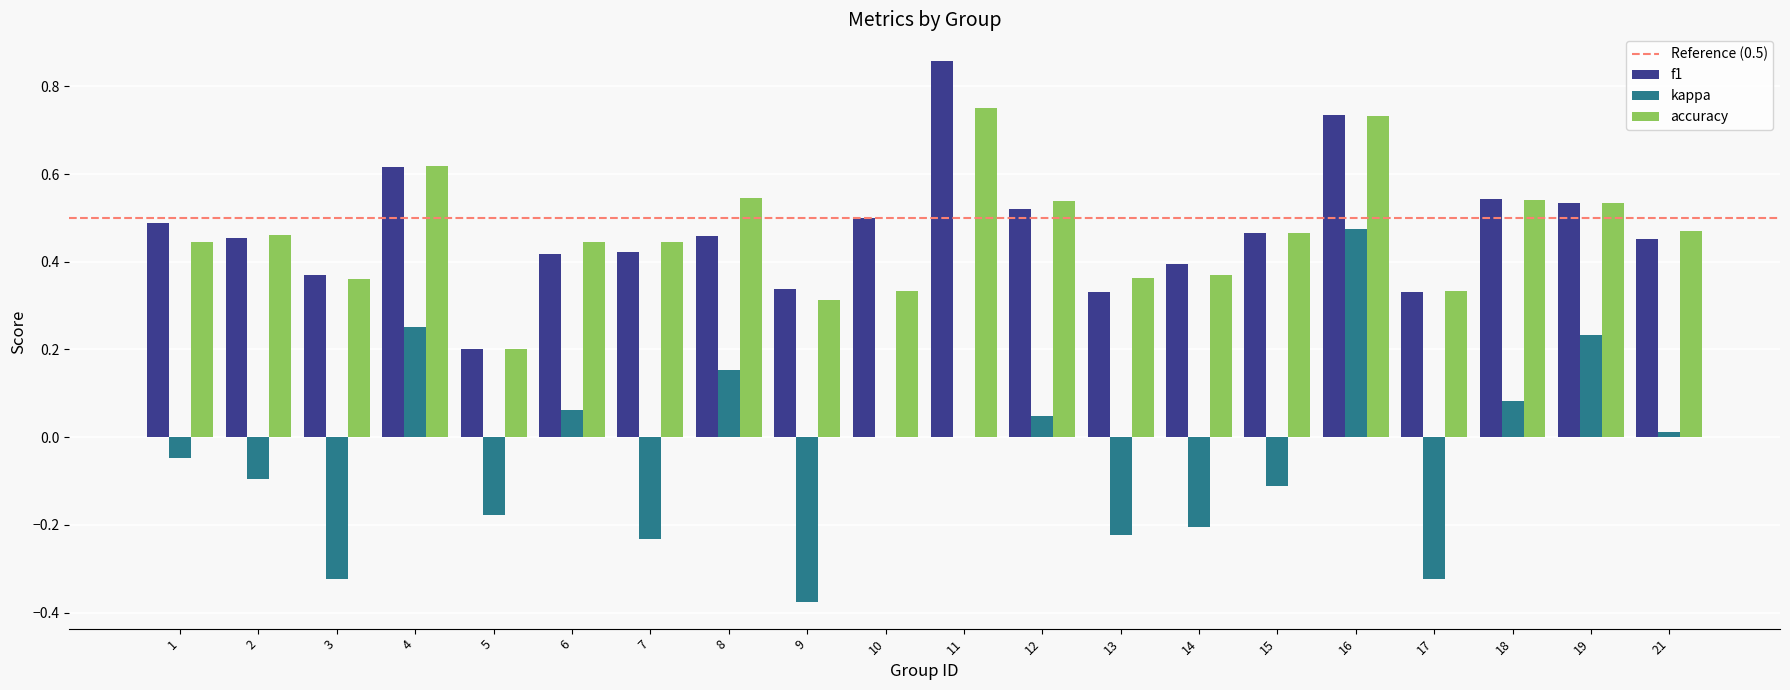

Which series has the largest range (max minus min)?

kappa